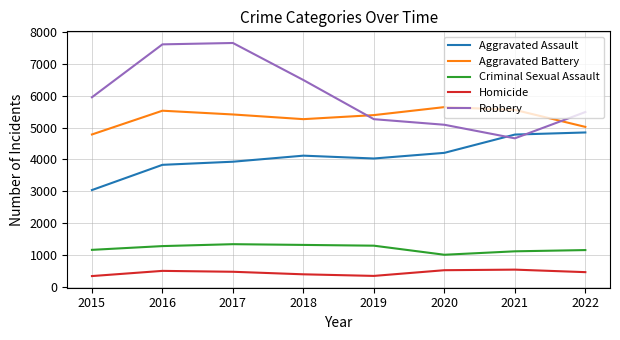

True or false: Homicide has more than 1 interior local peaks.

True